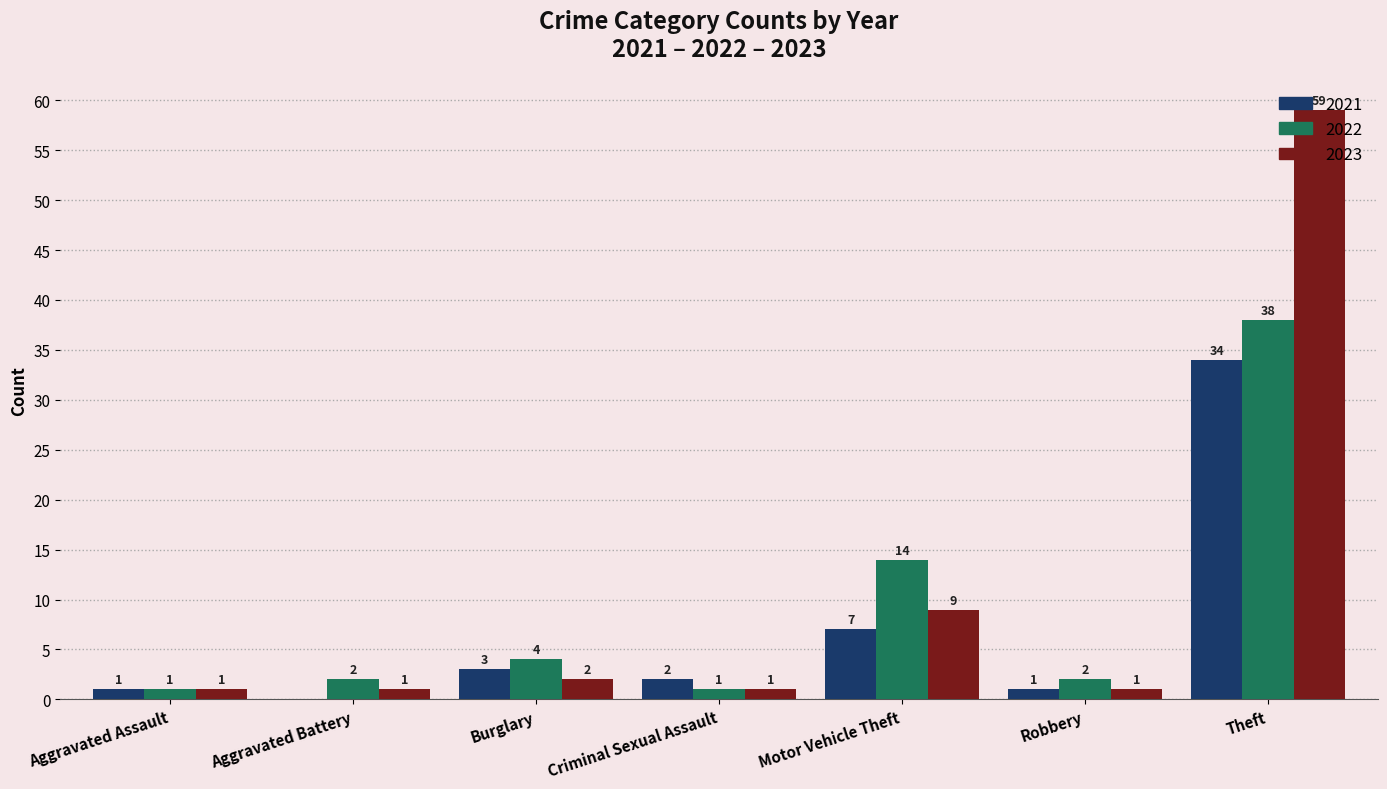

Reading left to right, what are all the values shown in this chart?

2021: Aggravated Assault=1	Aggravated Battery=0	Burglary=3	Criminal Sexual Assault=2	Motor Vehicle Theft=7	Robbery=1	Theft=34
2022: Aggravated Assault=1	Aggravated Battery=2	Burglary=4	Criminal Sexual Assault=1	Motor Vehicle Theft=14	Robbery=2	Theft=38
2023: Aggravated Assault=1	Aggravated Battery=1	Burglary=2	Criminal Sexual Assault=1	Motor Vehicle Theft=9	Robbery=1	Theft=59